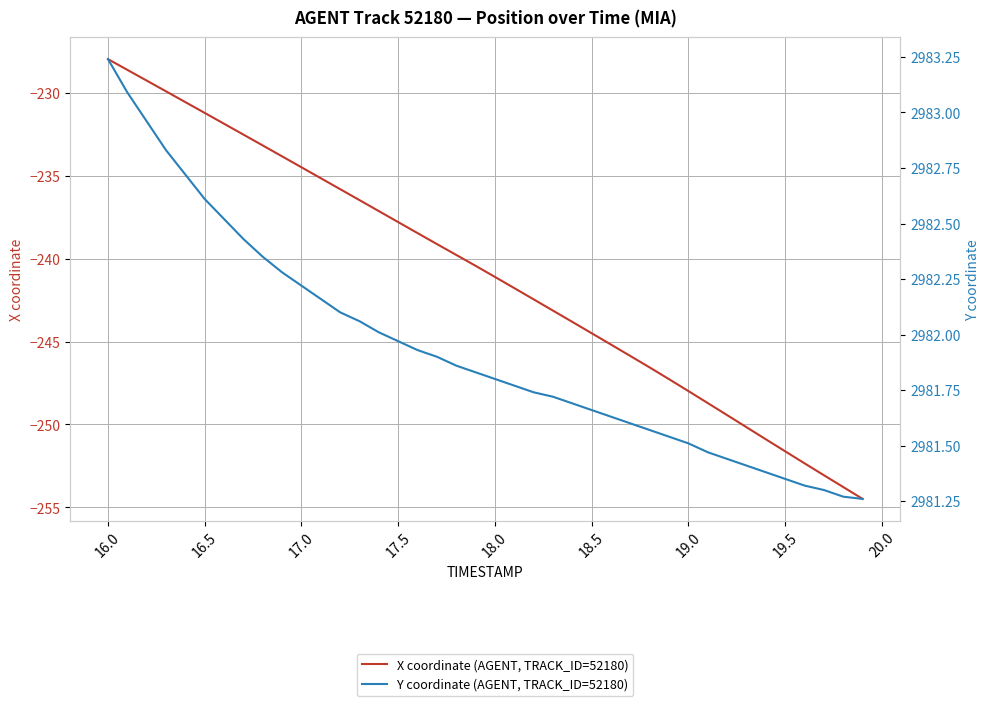

How many lines are shown in the chart?

2